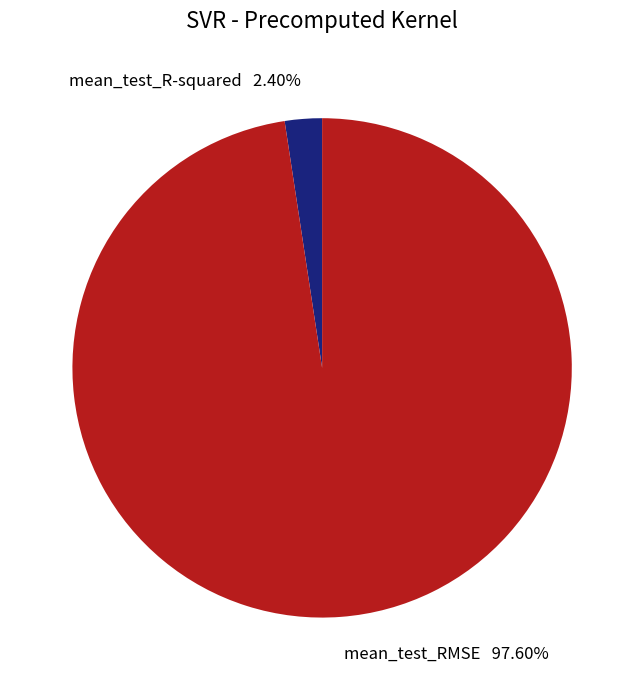

To the nearest percent, what portion does mean_test_R-squared represent?

2%